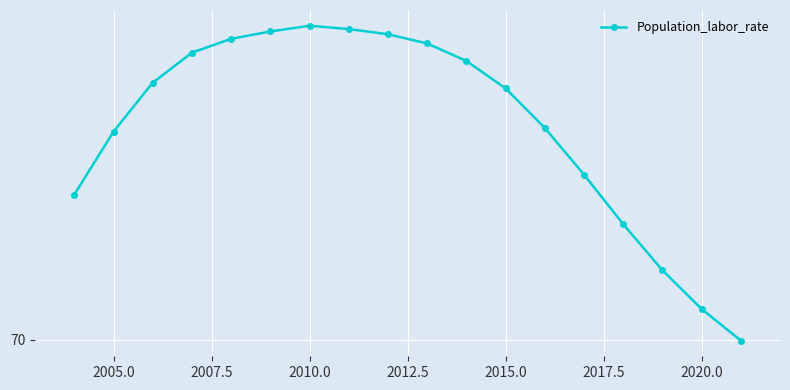

Does the chart have visible grid lines?

Yes